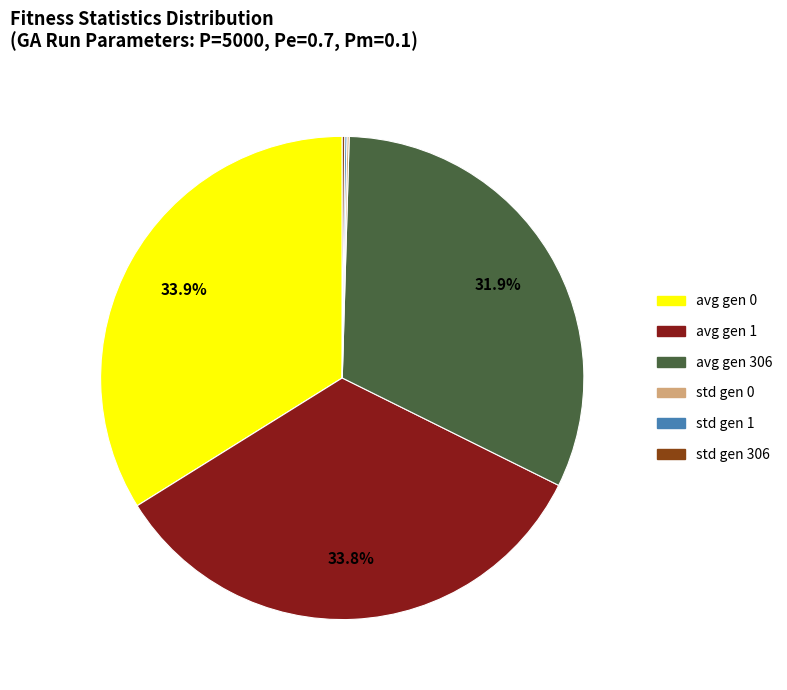

Does any single category account for the majority?

No